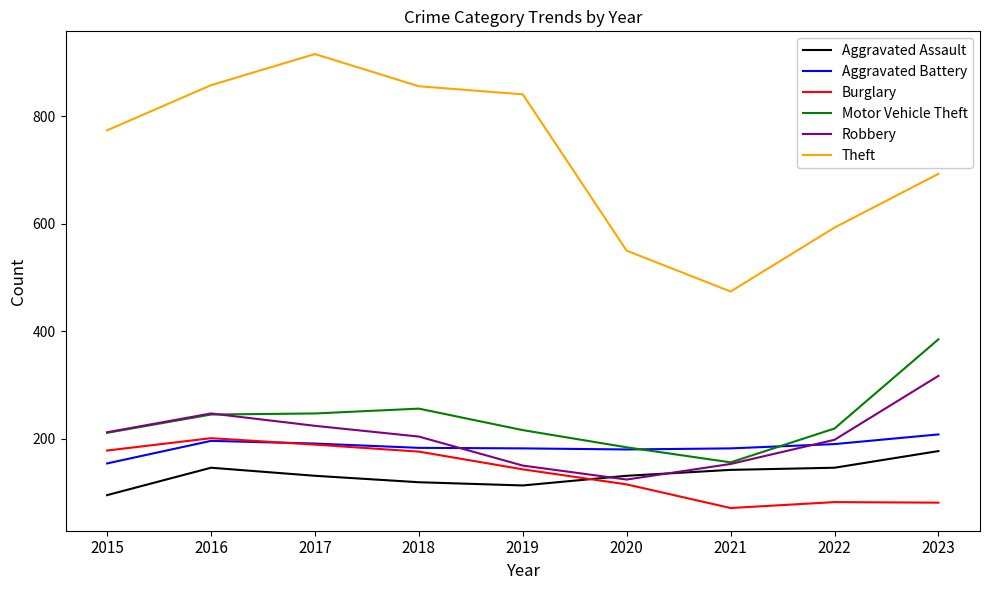

Is the value of Aggravated Battery at 2018 greater than the value of Theft at 2019?

No